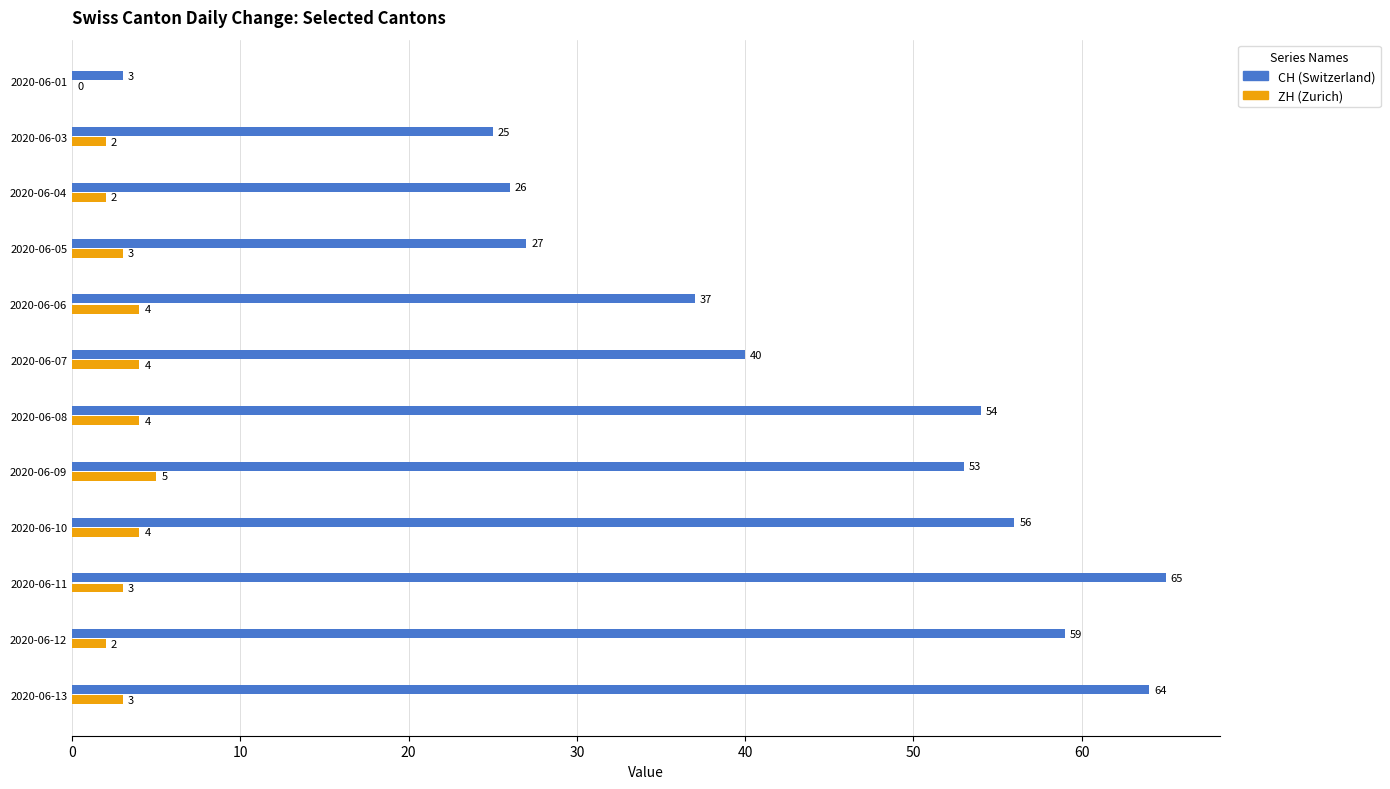

Which label corresponds to the largest value in the chart?

2020-06-11